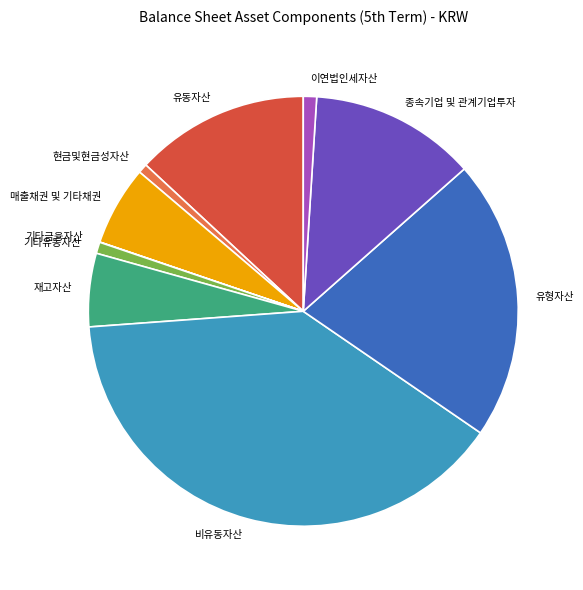

Approximately how many times larger is the value at 유형자산 compared to 유동자산?

1.6